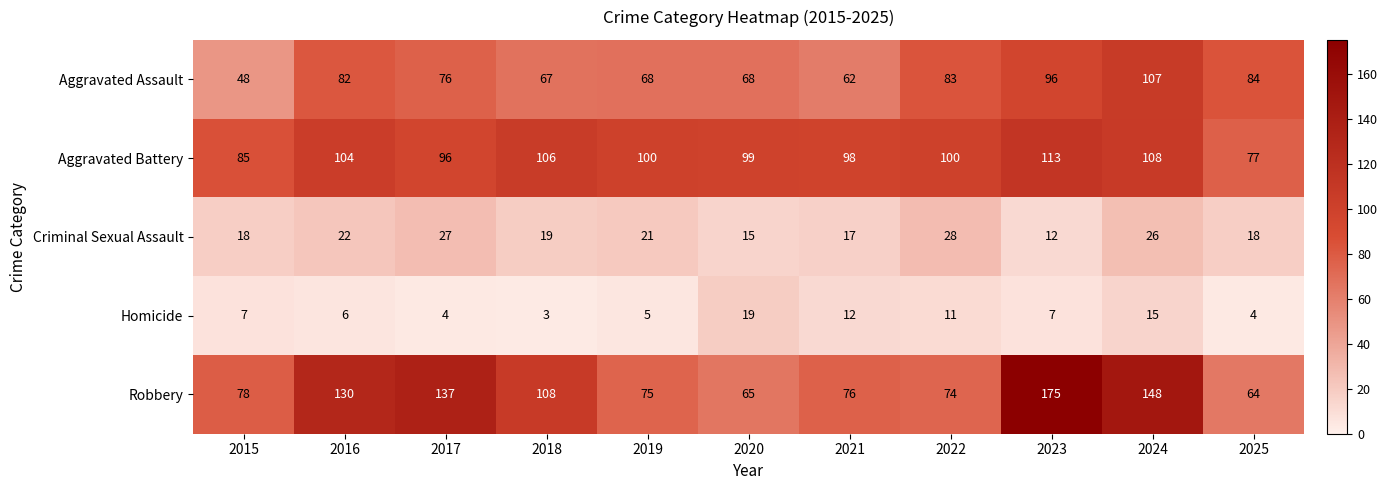

Read the Homicide value at 2021.

12